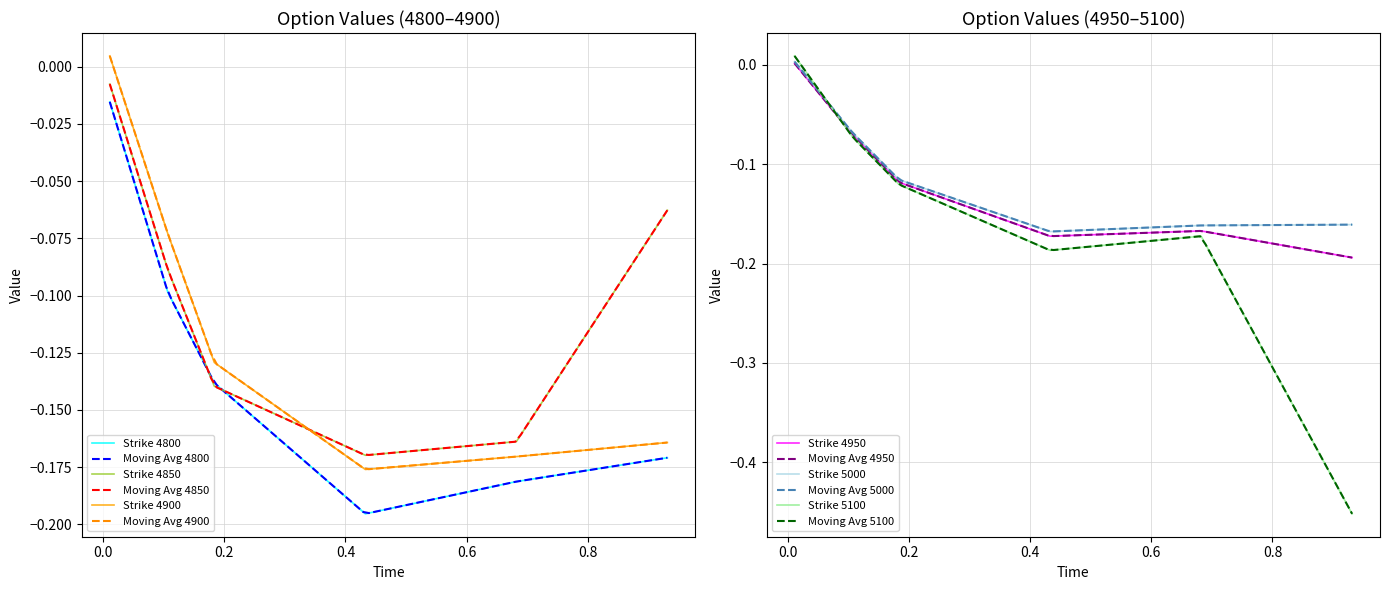

What is the value of the 4850 point at the 2nd from the left?

-0.1